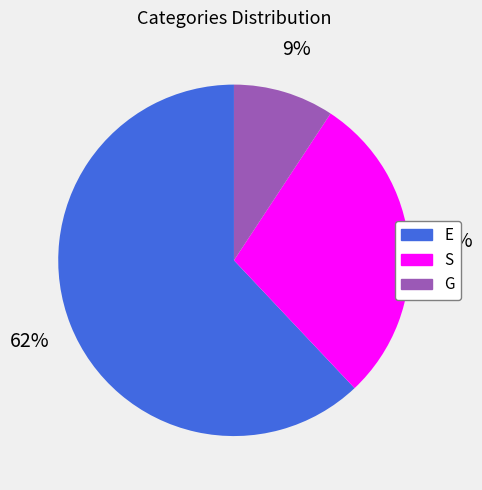

To the nearest percent, what is the average slice percentage?

33%